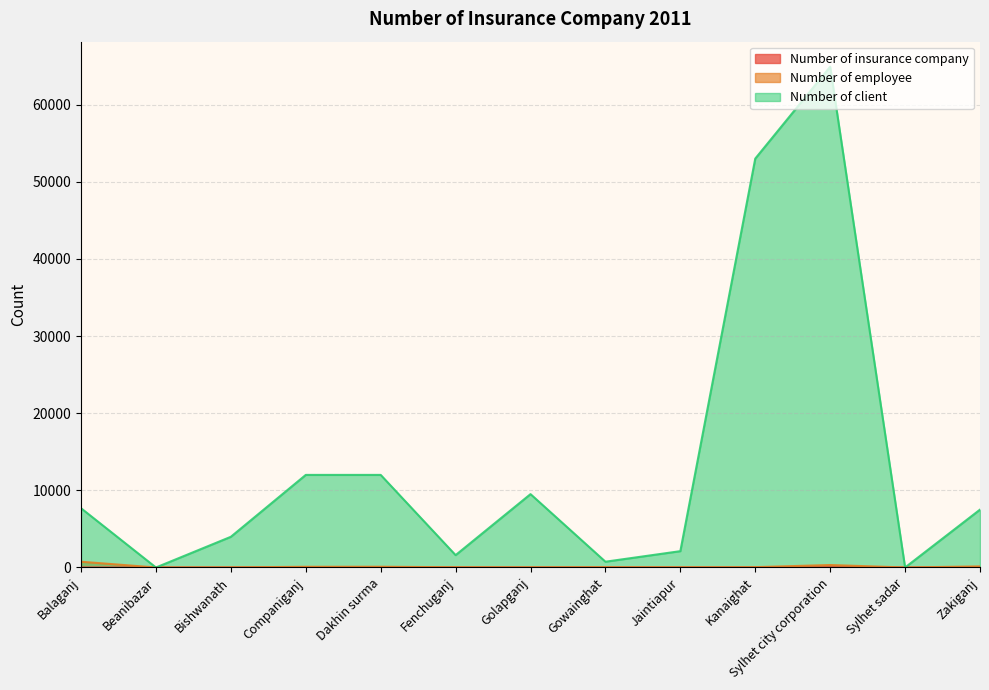

The Number of insurance company series shows 3 at Kanaighat. True or false?

True